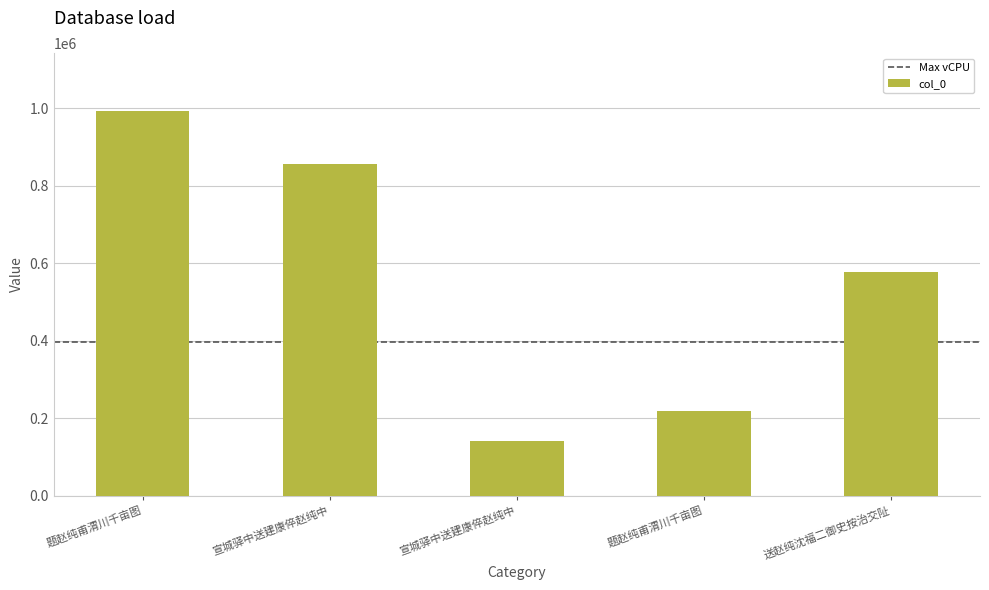

Which category has the highest value across all series?

题赵纯甫渭川千亩图